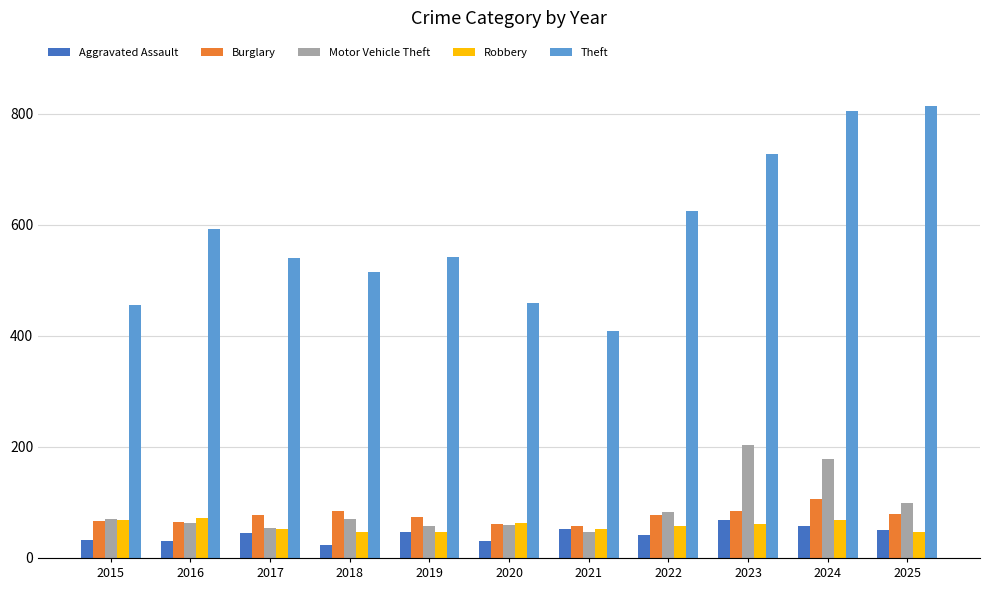

What is the difference between the second highest and minimum values in the Burglary series?

27